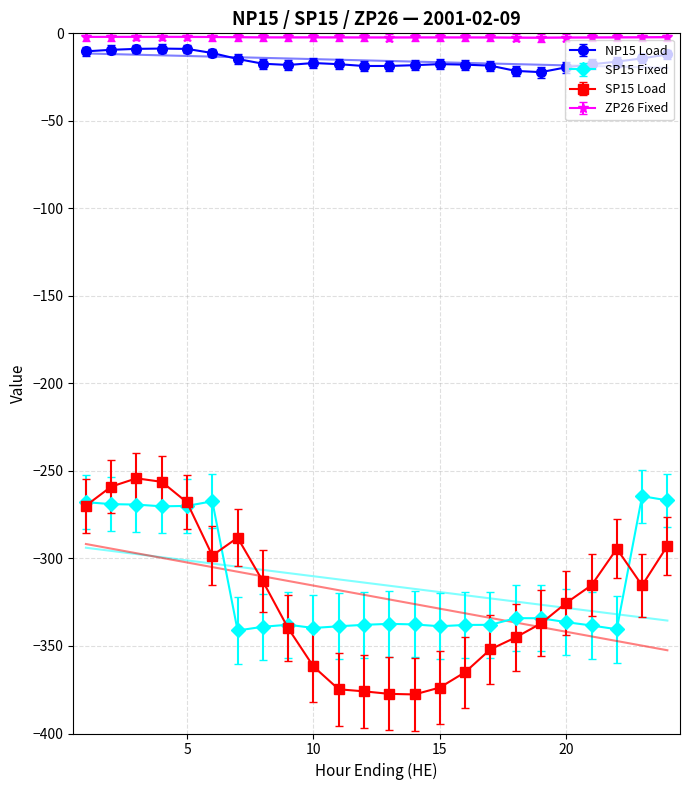

What is the value of the SP15 Load point at the 11th from the left?

-374.7